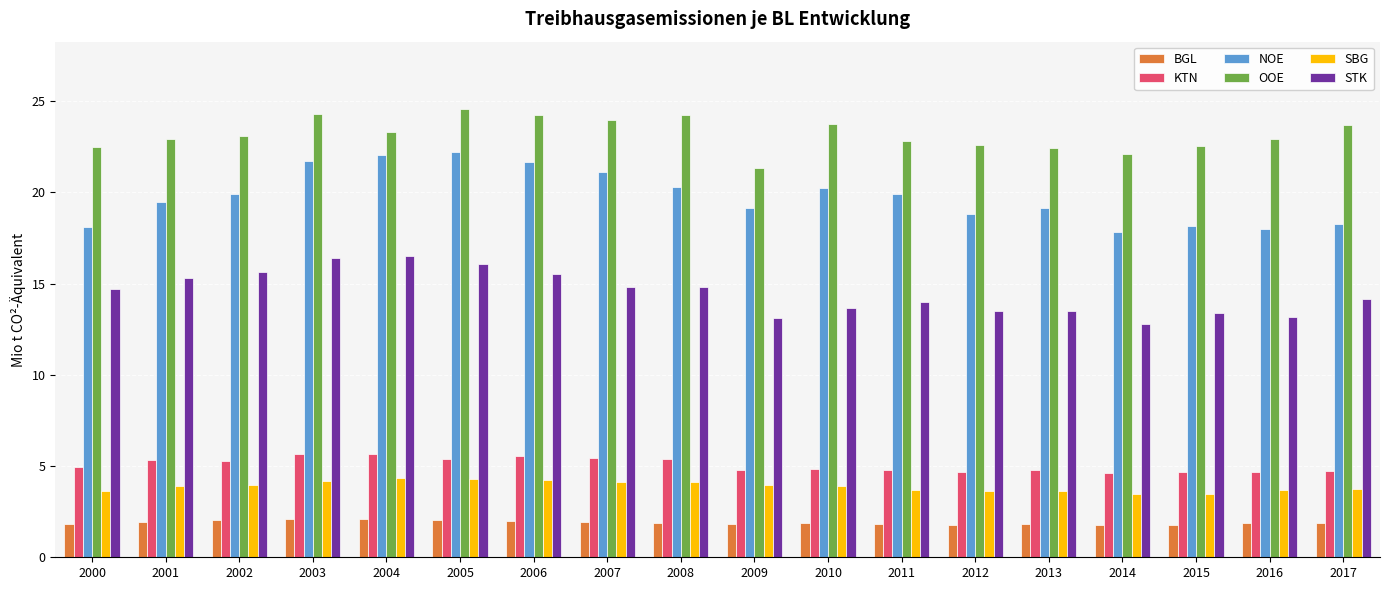

Does the chart contain stacked bars?

No